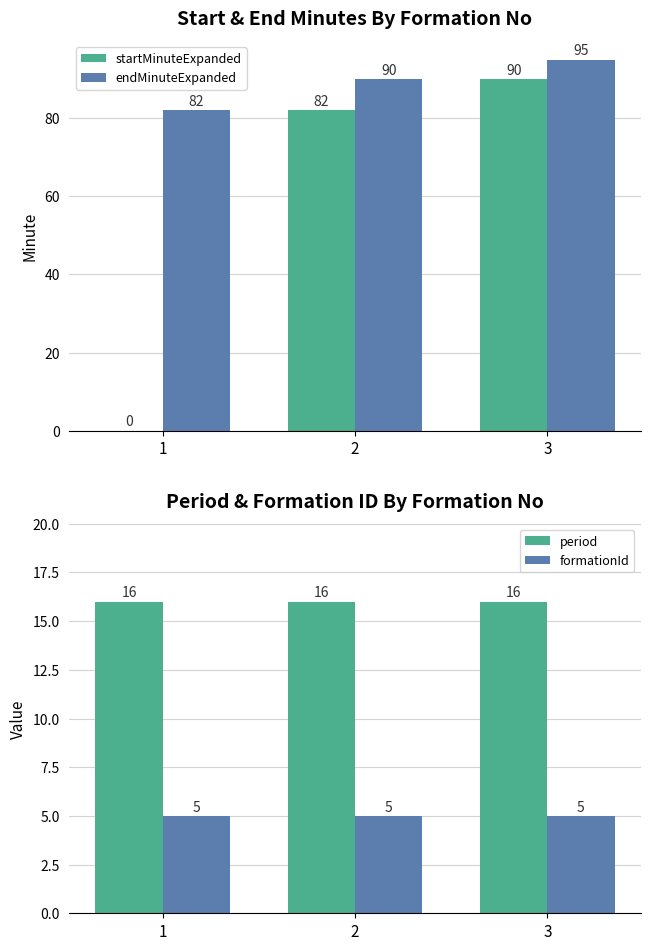

Rank the series by their maximum value, from lowest to highest.

formationId, period, startMinuteExpanded, endMinuteExpanded